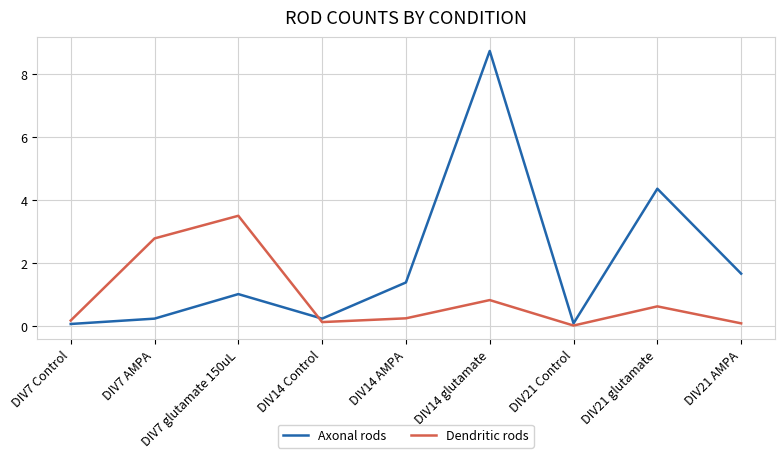

What is the spread (max minus min) of values at DIV21 AMPA?

1.6